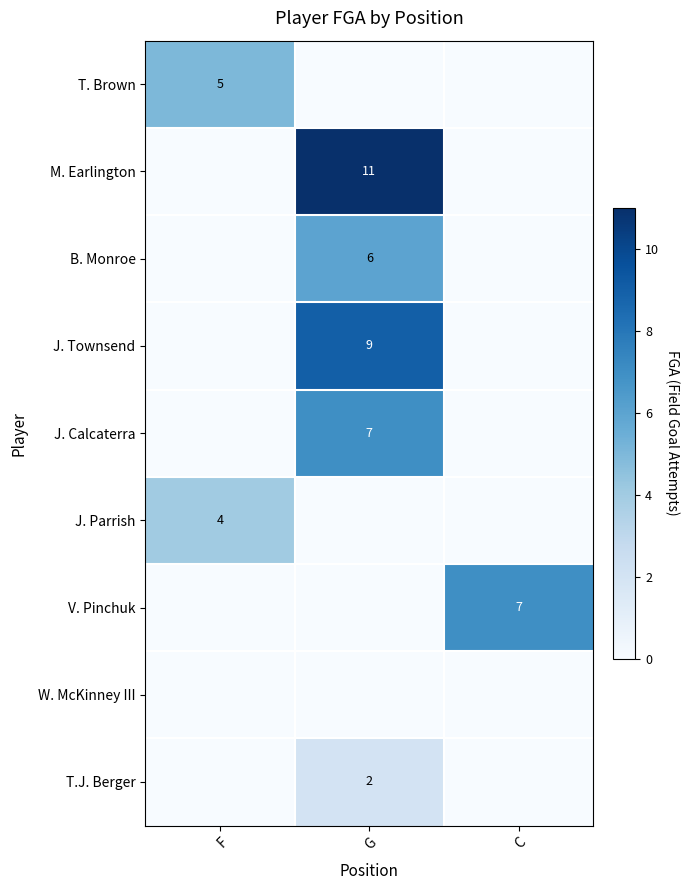

How many M. Earlington values are between 0 and 11?

3